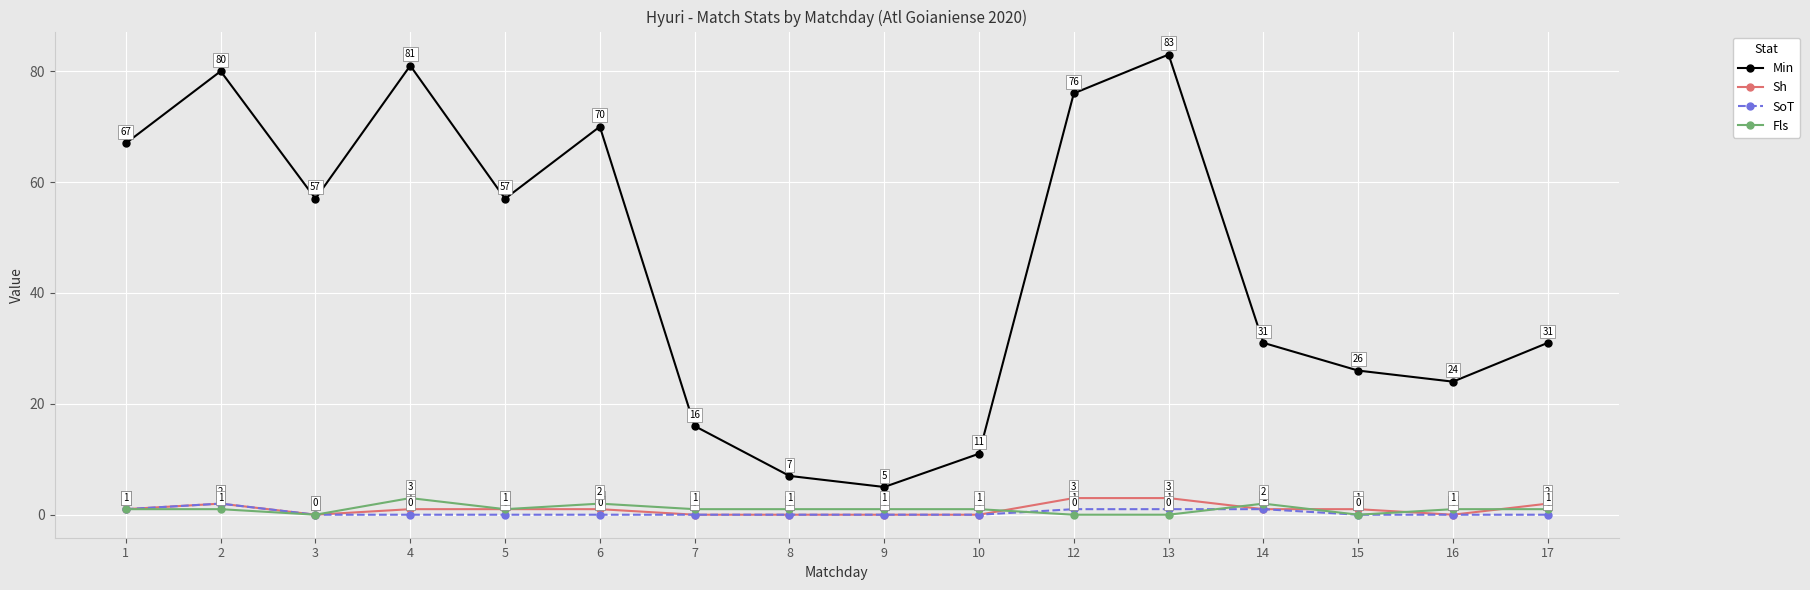

What is the value of the Min point at the 5th from the left?

57